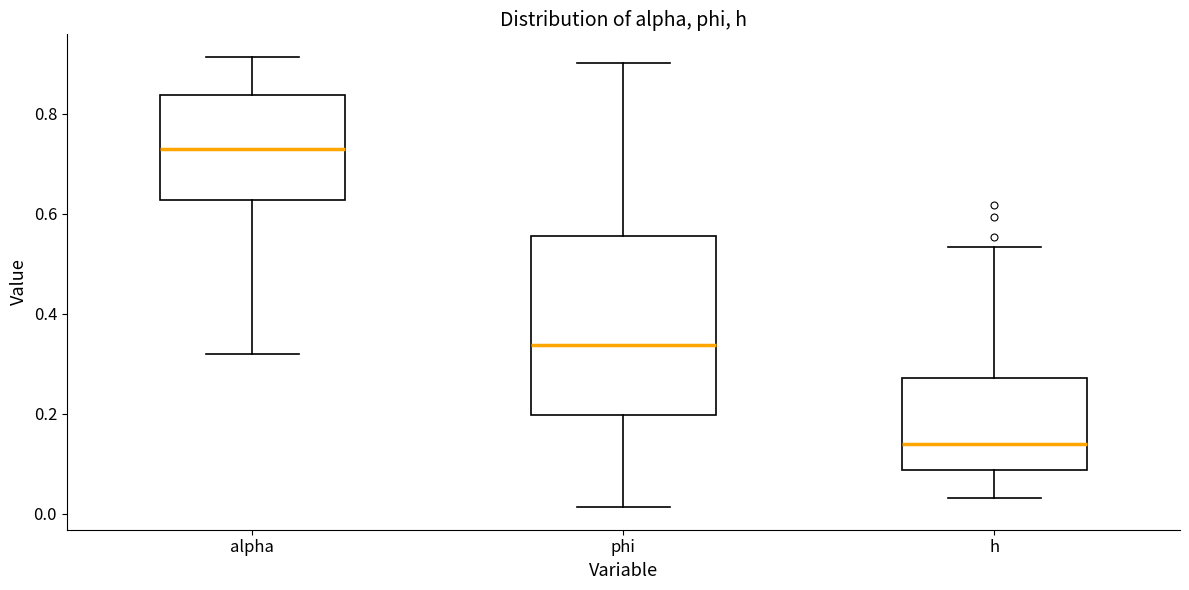

Where does the upper whisker of the box for h end on the y-axis? The values are not printed on the chart, so give them approximately, as read against the axis.

0.54